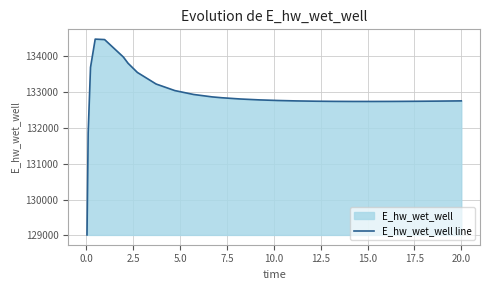

What is the maximum value shown in the chart?

134481.7